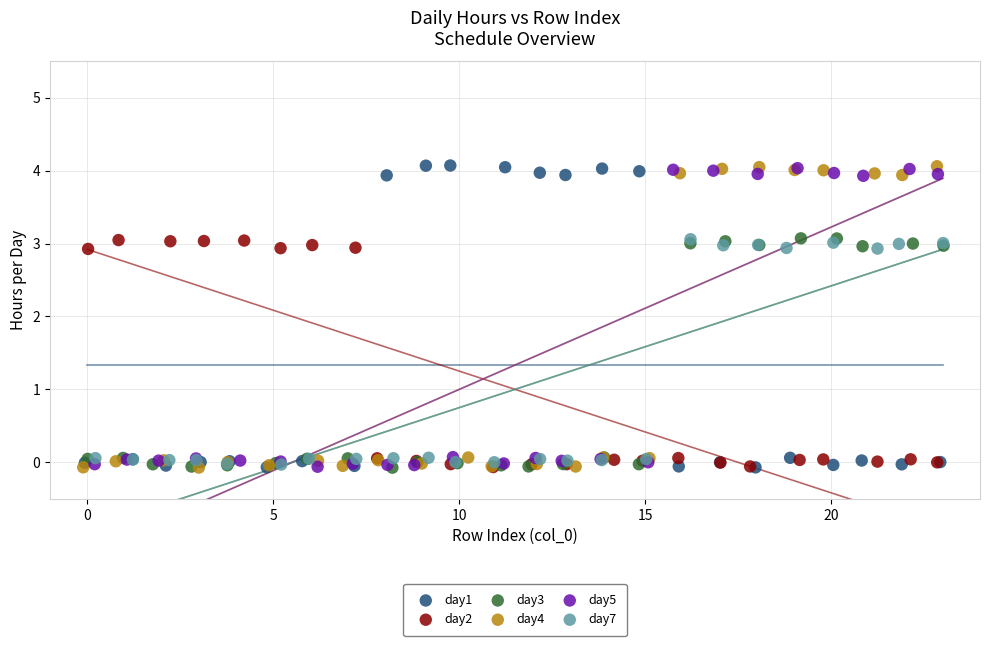

What are all the series names shown in the legend?

day1, day2, day3, day4, day5, day7